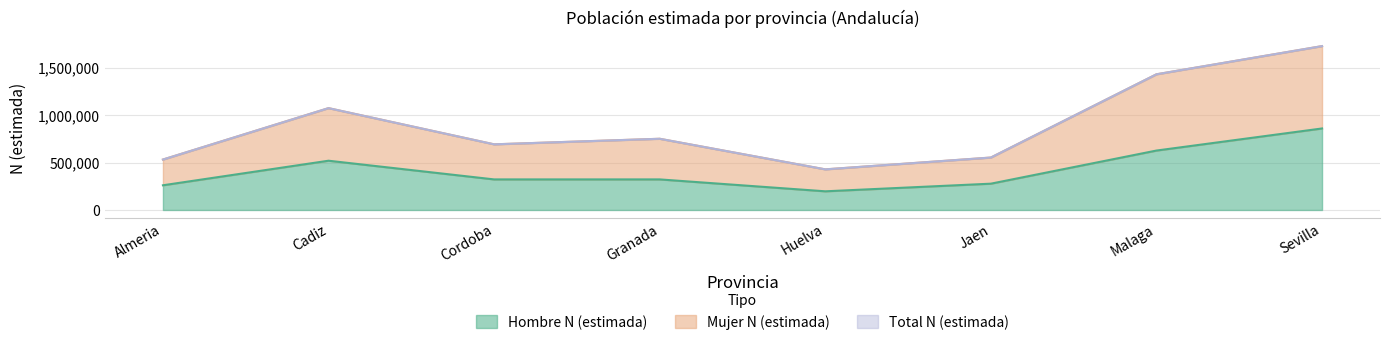

Which category has the highest value in the Hombre N (estimada) series?

Sevilla